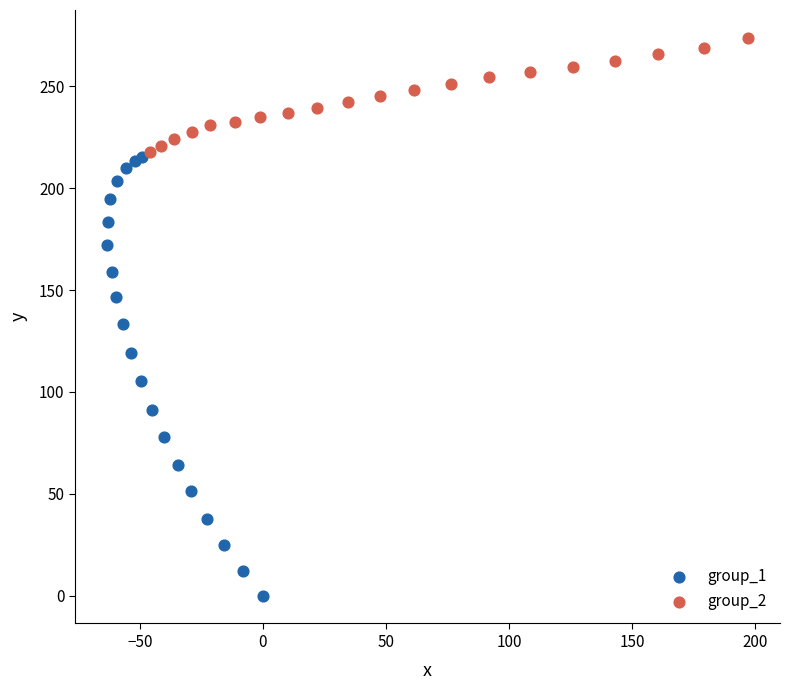

Which series has the widest spread of Y values?

group_1